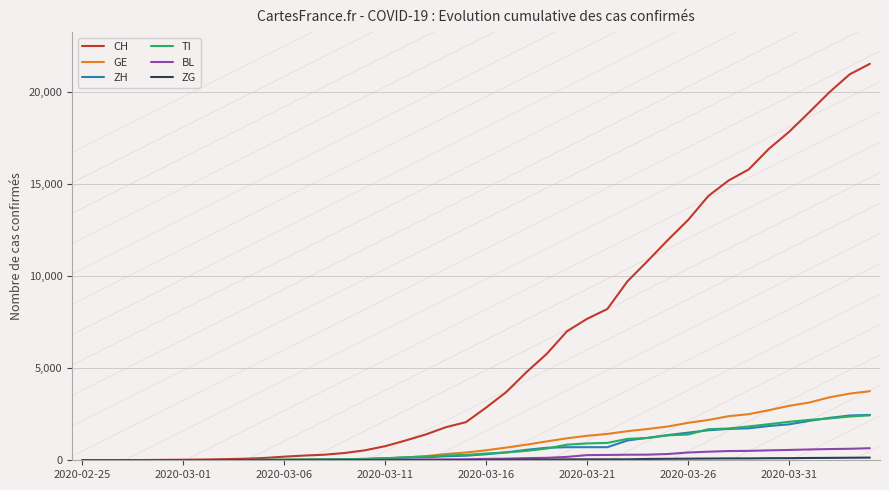

Which series has the largest total across all categories?

CH